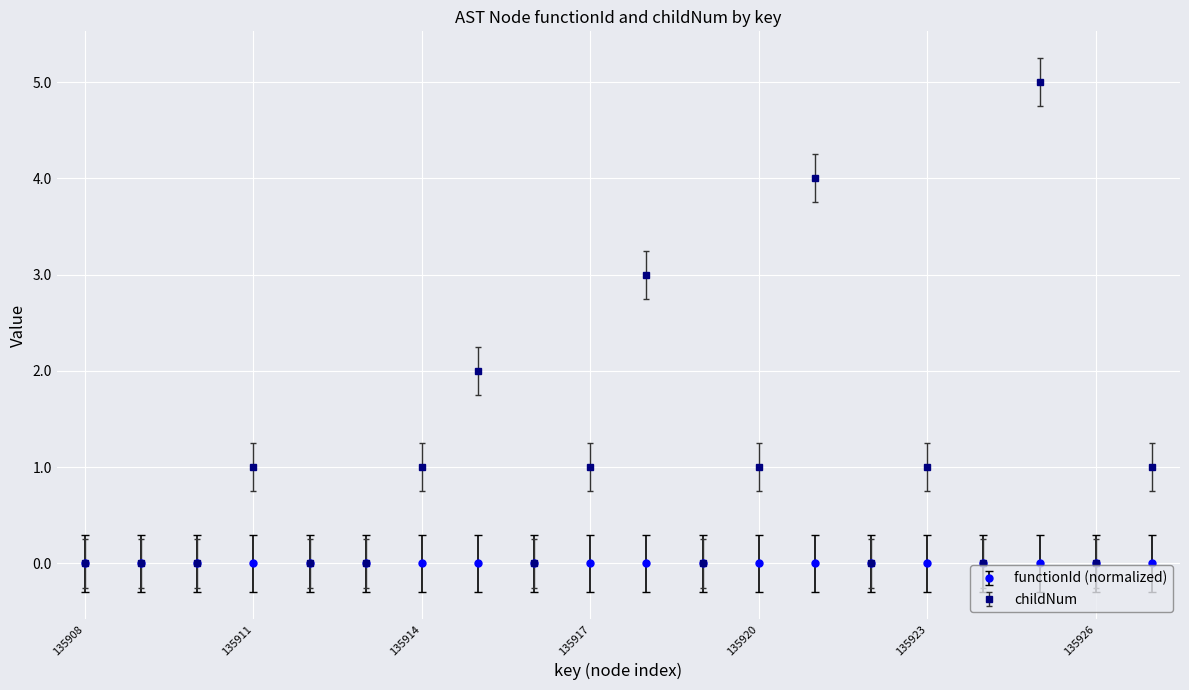

True or false: childNum has more than 1 points higher than both neighbors.

True